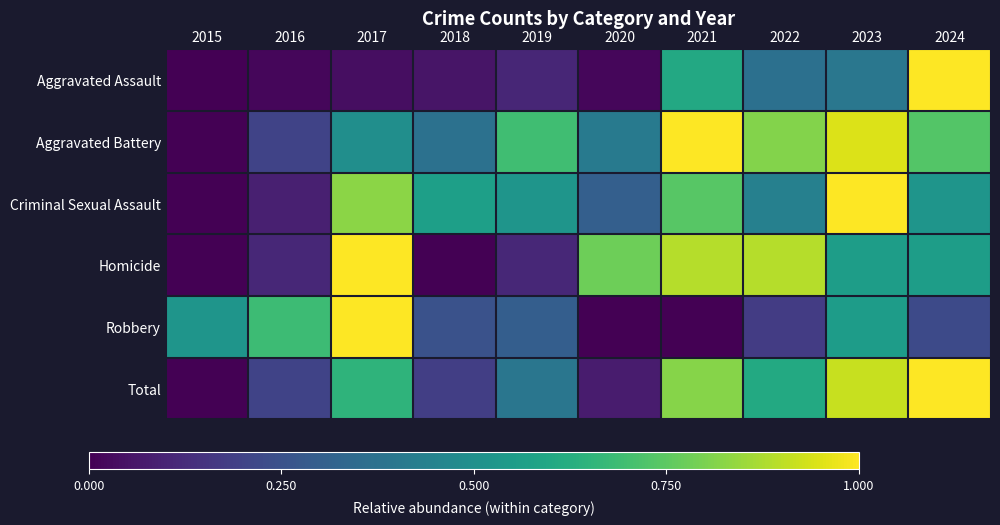

Reading left to right, extract all data points from this chart.

Aggravated Assault: 2015=0.0	2016=0.0	2017=0.0	2018=0.1	2019=0.1	2020=0.0	2021=0.6	2022=0.4	2023=0.4	2024=1.0
Aggravated Battery: 2015=0.0	2016=0.2	2017=0.5	2018=0.4	2019=0.7	2020=0.4	2021=1.0	2022=0.8	2023=0.9	2024=0.7
Criminal Sexual Assault: 2015=0.0	2016=0.1	2017=0.8	2018=0.6	2019=0.5	2020=0.3	2021=0.7	2022=0.4	2023=1.0	2024=0.5
Homicide: 2015=0.0	2016=0.1	2017=1.0	2018=0.0	2019=0.1	2020=0.8	2021=0.9	2022=0.9	2023=0.6	2024=0.6
Robbery: 2015=0.5	2016=0.7	2017=1.0	2018=0.3	2019=0.3	2020=0.0	2021=0.0	2022=0.2	2023=0.6	2024=0.2
Total: 2015=0.0	2016=0.2	2017=0.7	2018=0.2	2019=0.4	2020=0.1	2021=0.8	2022=0.6	2023=0.9	2024=1.0